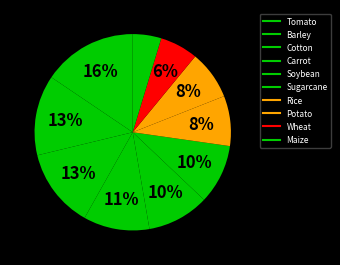

What is the ratio of the value at Cotton to the value at Sugarcane?

1.3